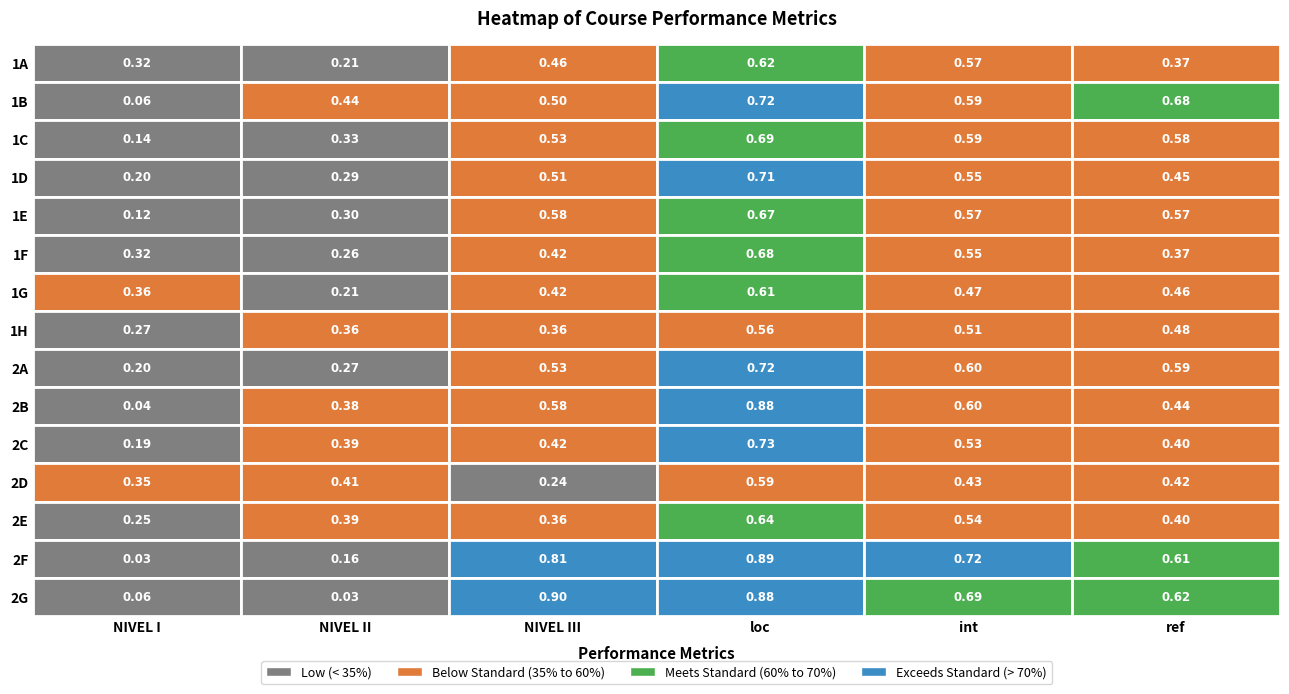

What is the total value across all series at 5?

7.4